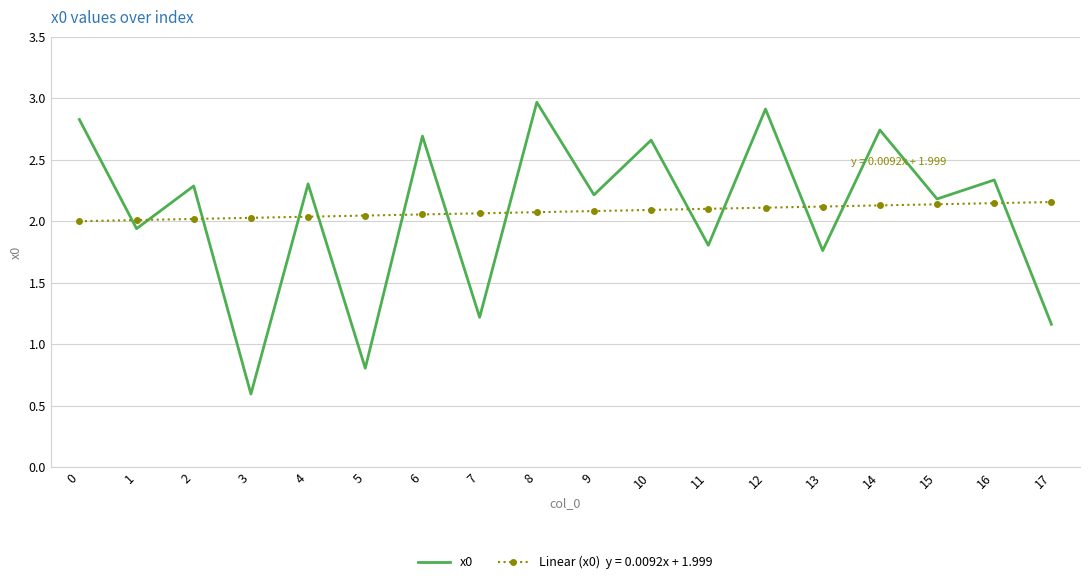

What is the greatest value displayed?

3.0